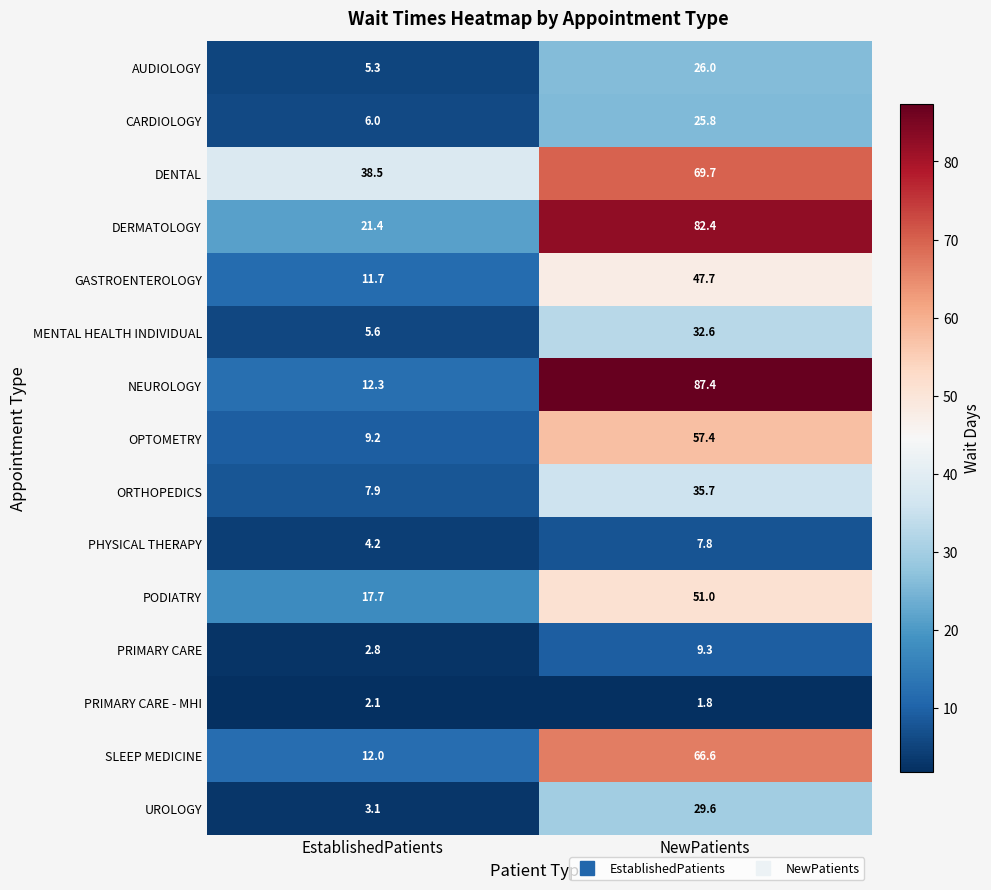

Is it true that OPTOMETRY equals 34.3 at NewPatients?

False